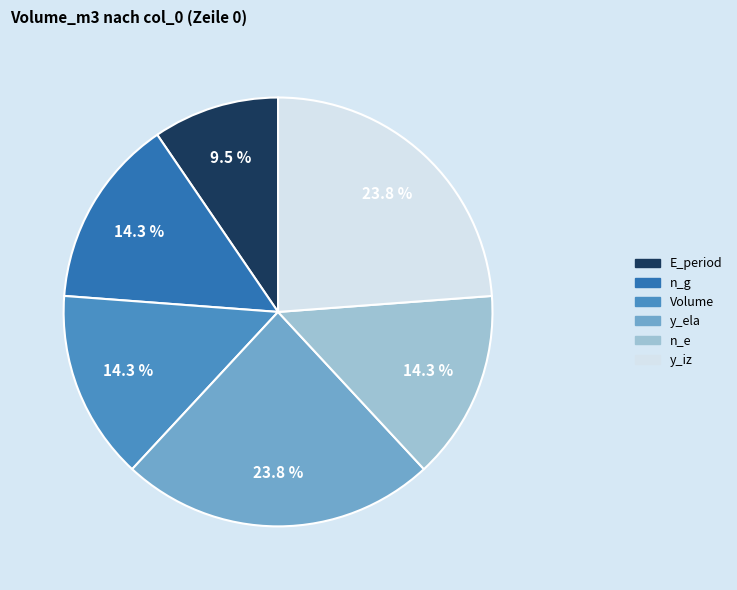

Is there a majority slice in this chart?

No